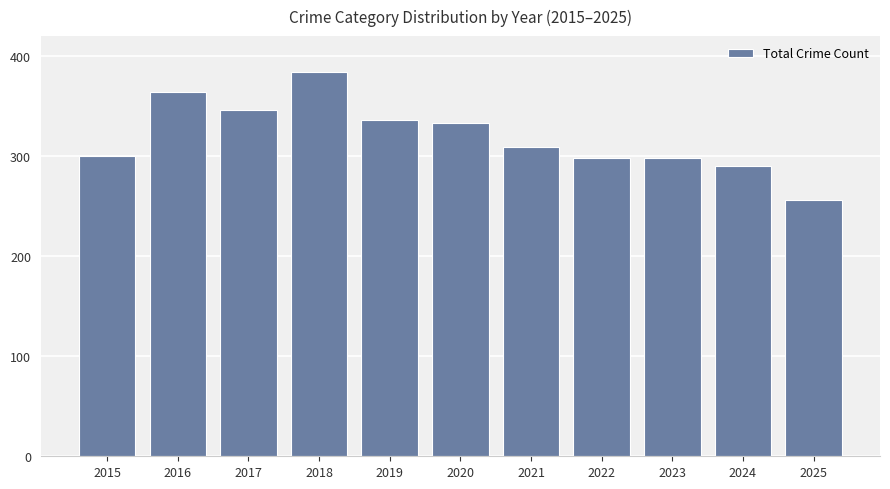

The value at 2018 is 384. True or false?

True